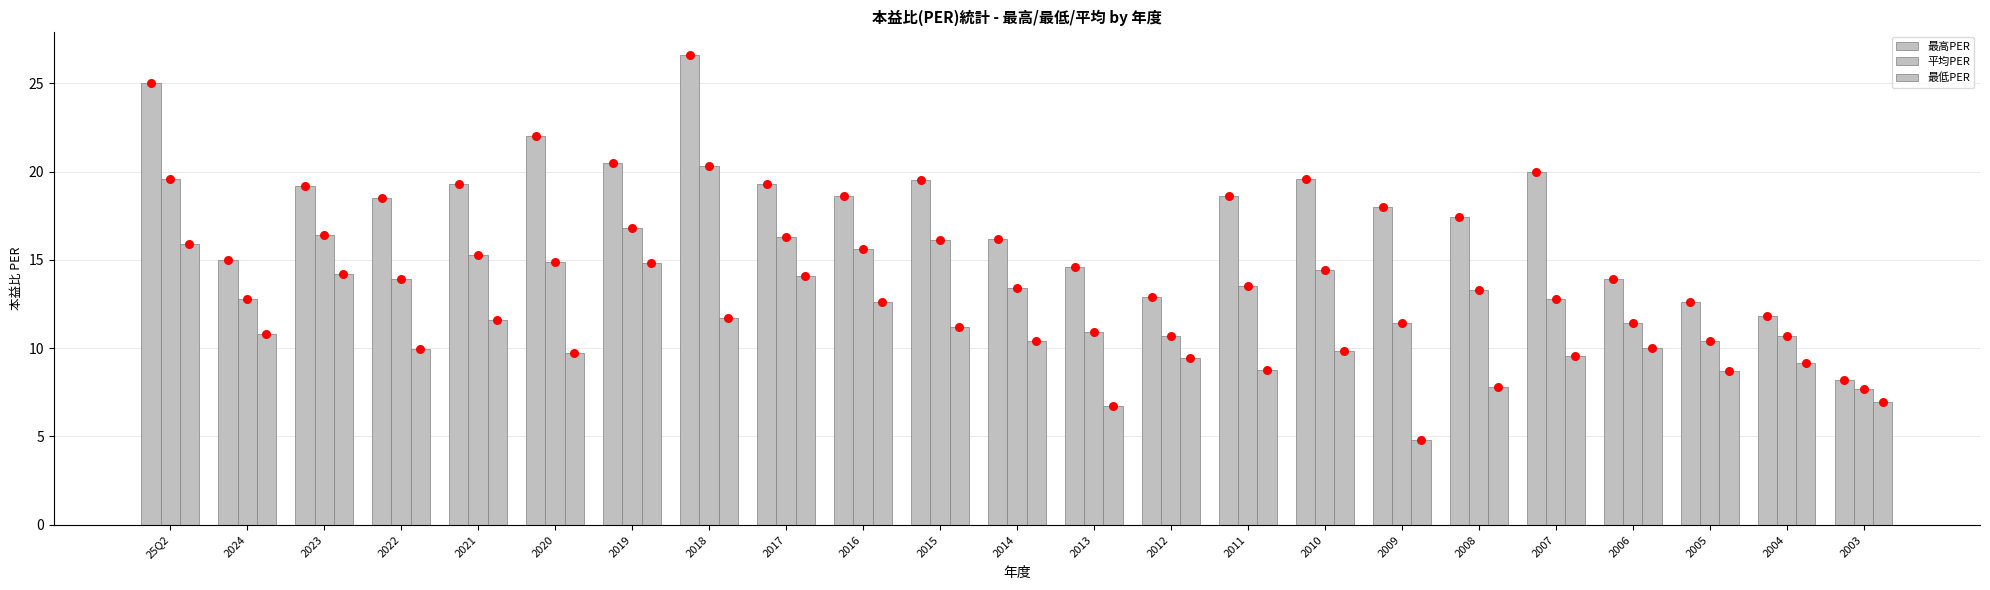

At how many categories does at least one series exceed 26?

1